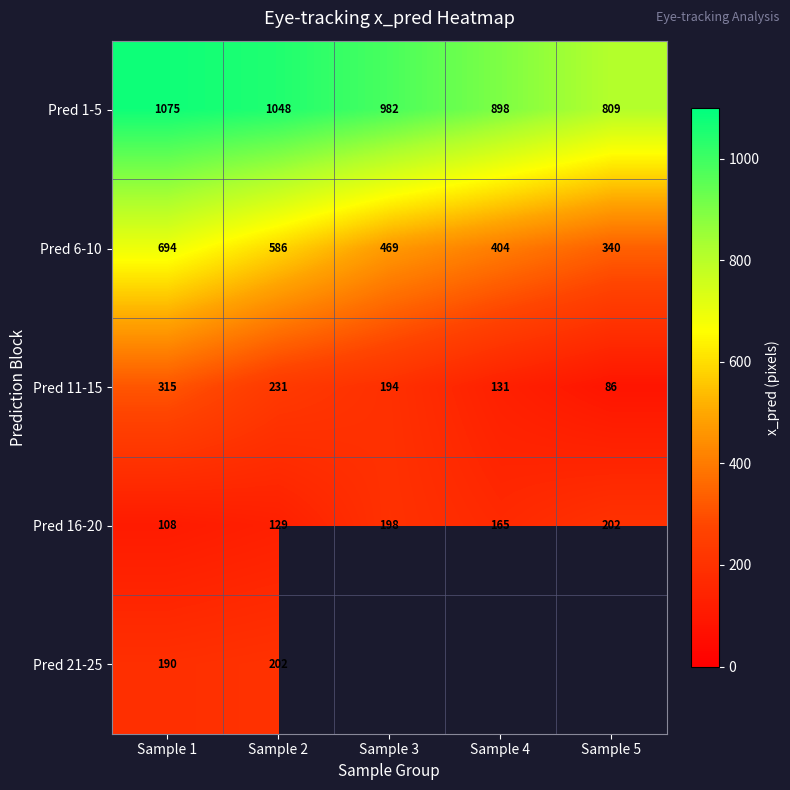

At which label does Pred 16-20 first exceed 165?

Sample 3